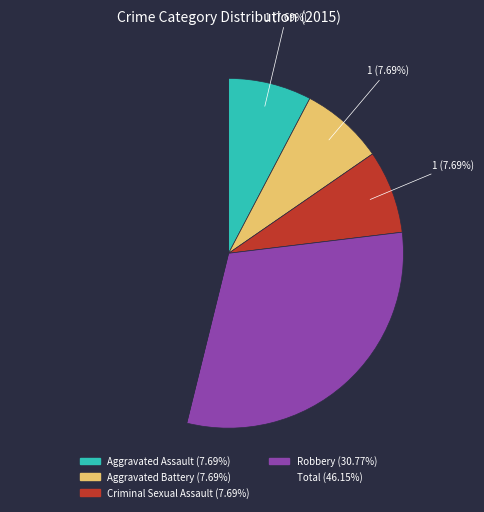

What percentage is the Aggravated Battery slice, to the nearest percent?

8%